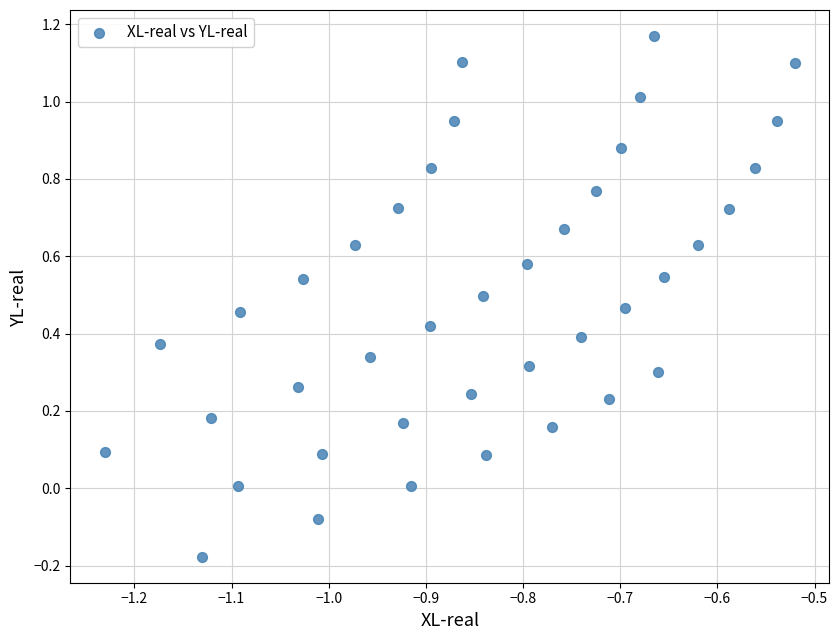

What is the range of Y values (max minus min)?

1.3